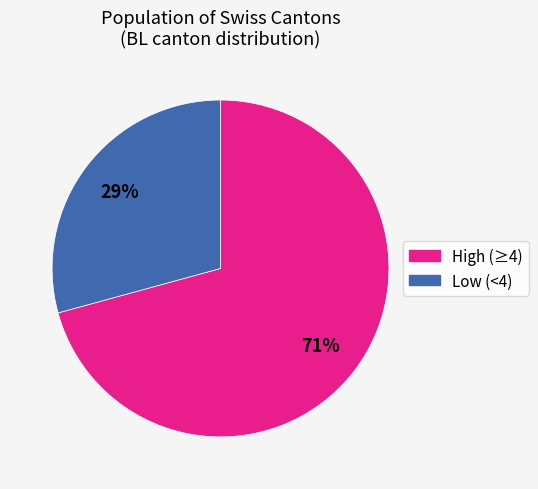

To the nearest percent, what is the average slice percentage?

50%